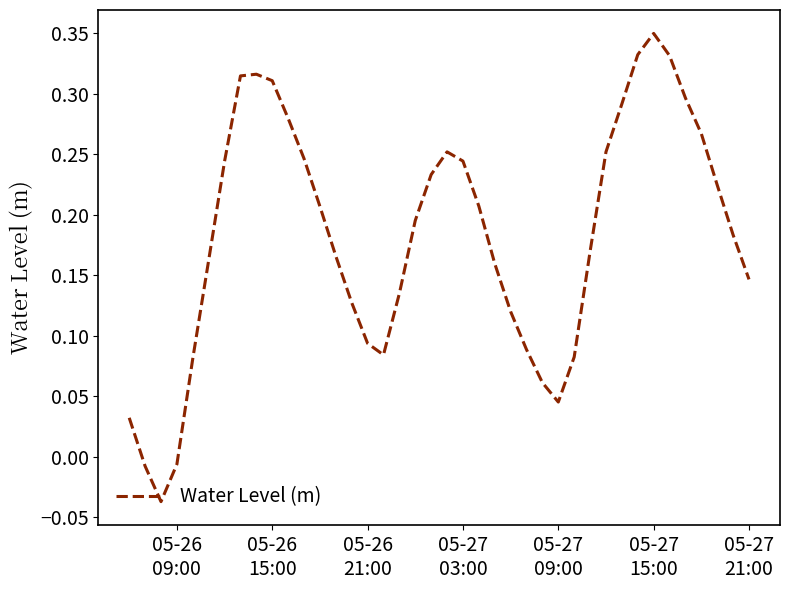

What is the difference between the maximum and minimum values?

0.4